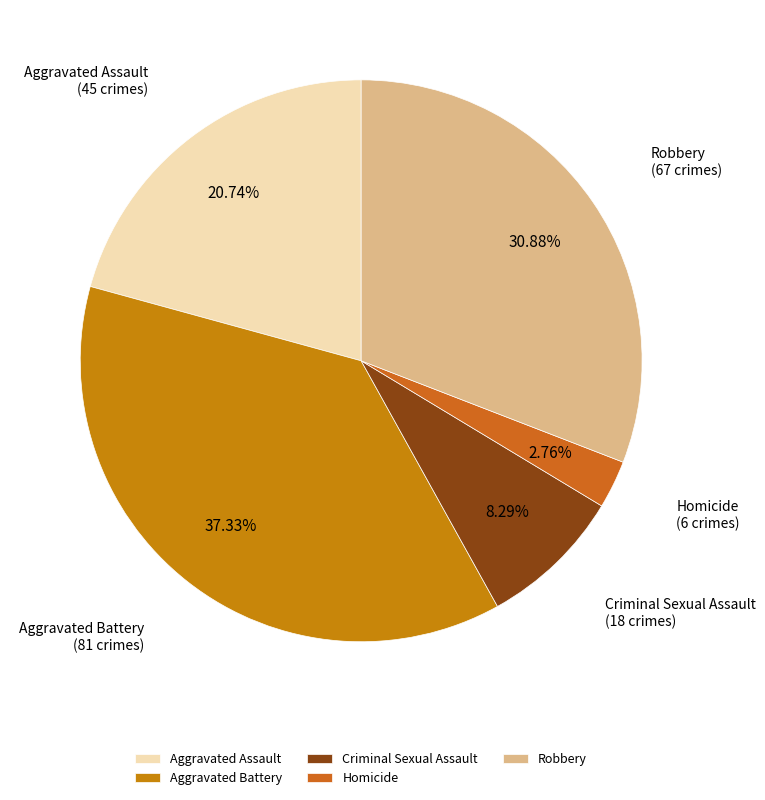

To the nearest percent, what is the average slice percentage?

20%